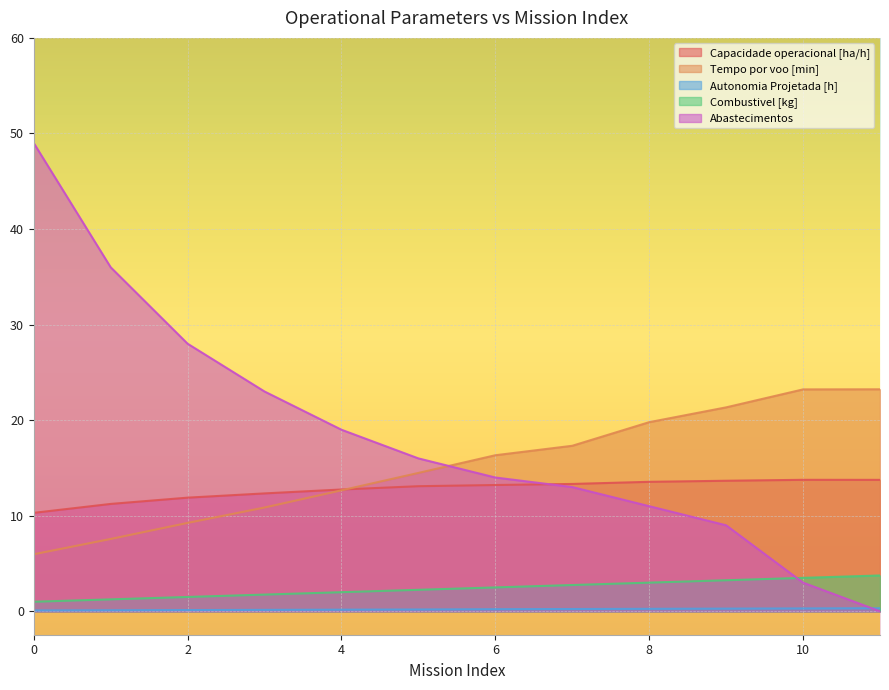

Is it true that Autonomia Projetada [h] equals 0.4 at 8?

False